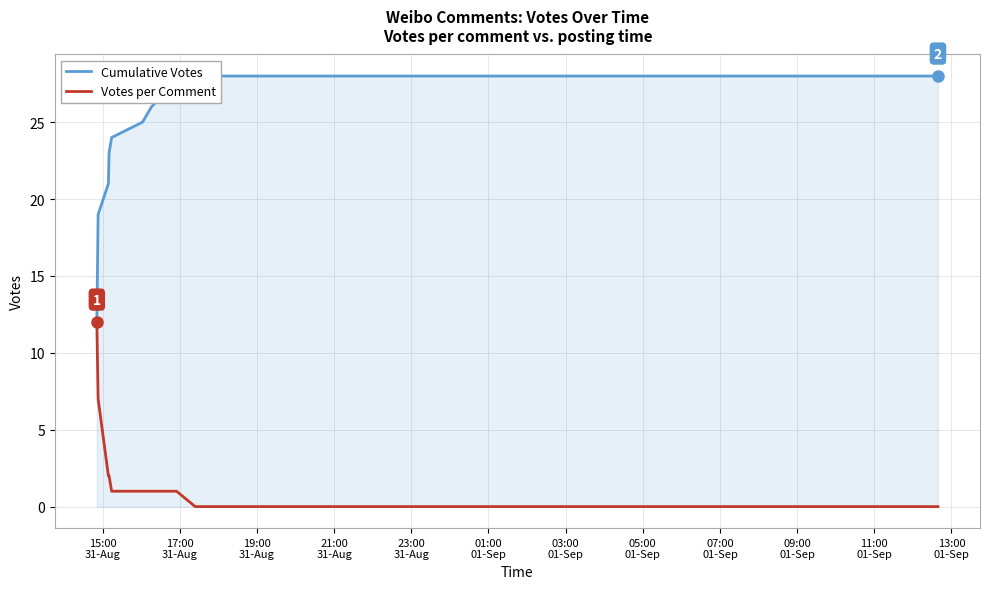

True or false: Cumulative Votes and Votes per Comment cross at least once.

False